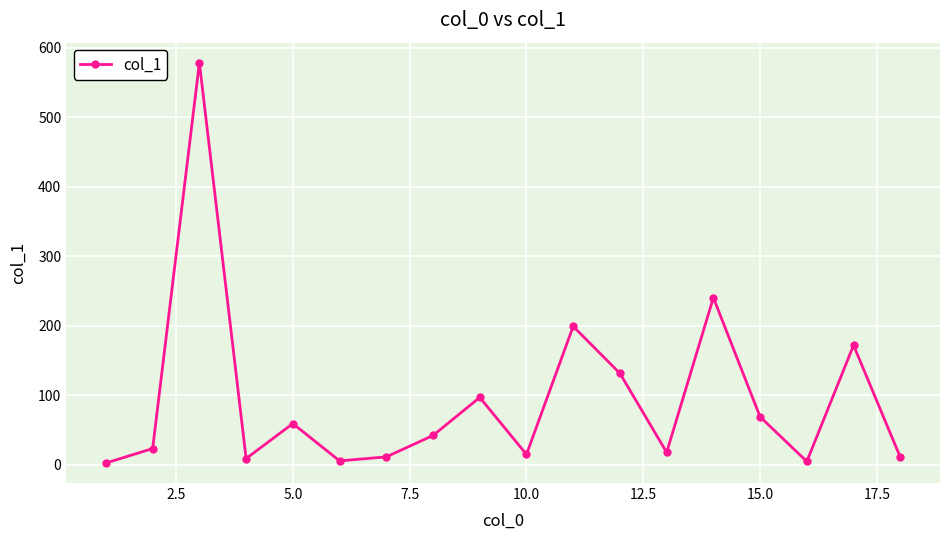

What is the greatest value displayed?

578.4